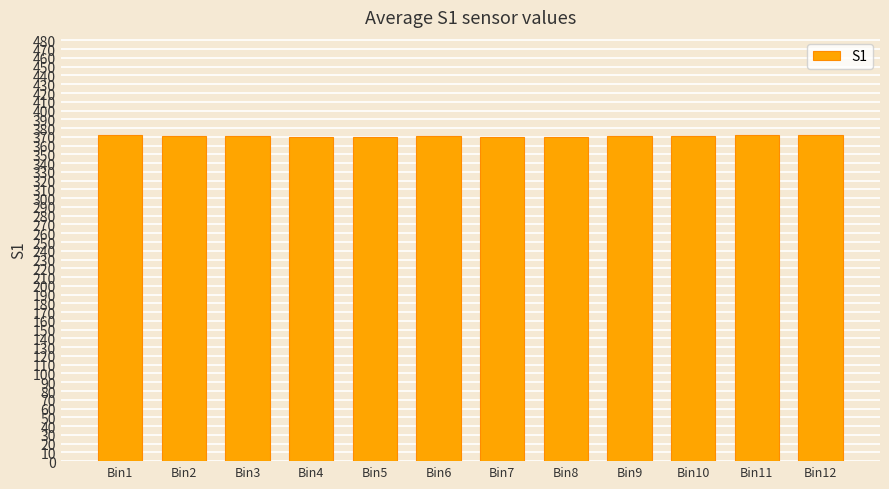

The chart shows a value of 371.3 at Bin10. True or false?

True